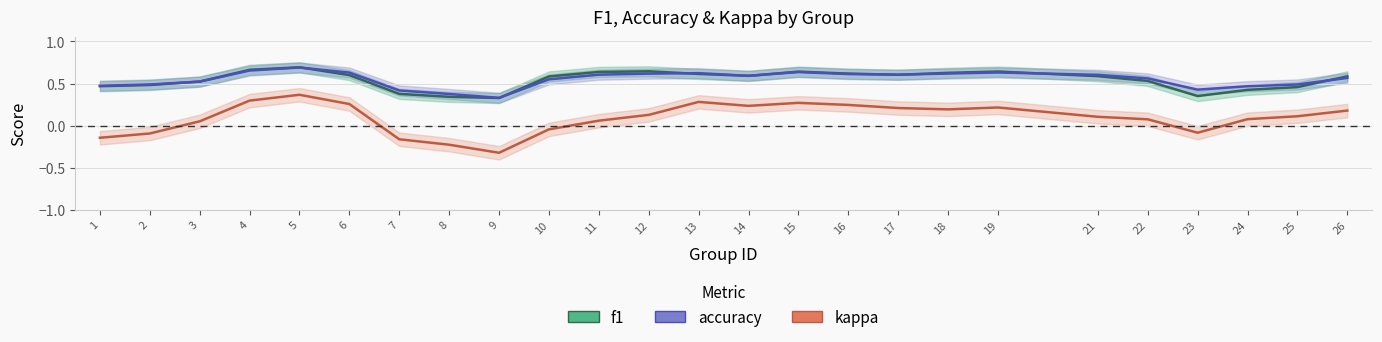

What is the difference between the maximum and minimum values in the f1 series?

0.4